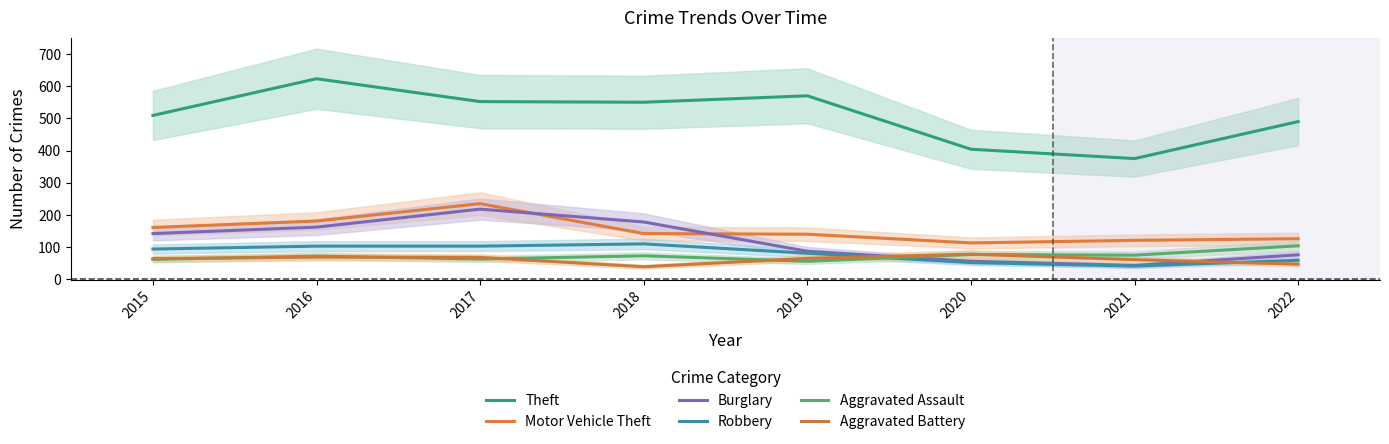

How many data points in Robbery are less than 94?

4